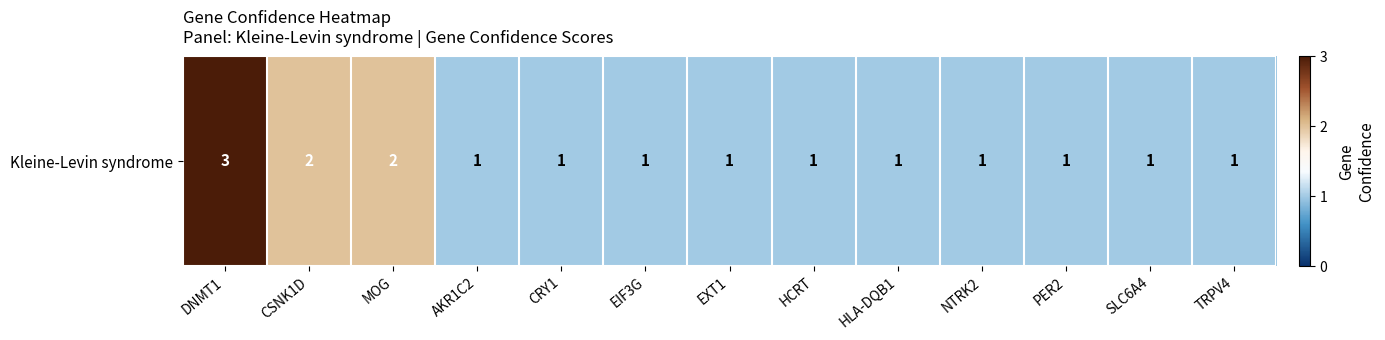

What is the change in value from DNMT1 to PER2?

-2